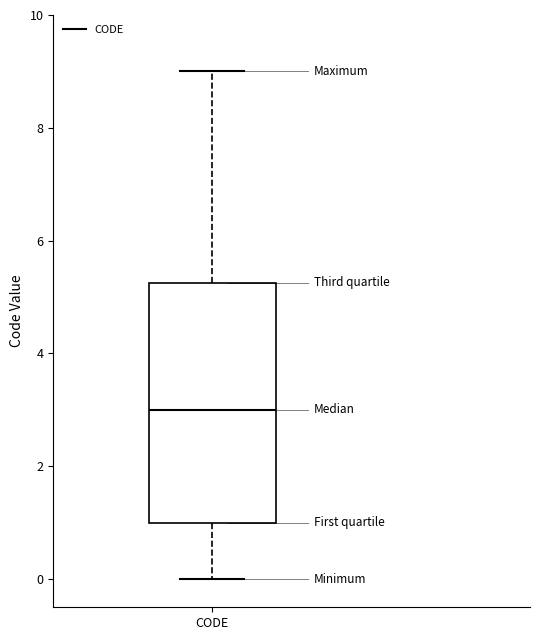

Read this box plot against the y-axis: the position of the median line, the range covered by the box, and the ends of both whiskers. The values are not printed on the chart, so give them approximately, as read against the axis.

median 3.0, box 1.0 to 5.2, whiskers 0.0 to 9.0